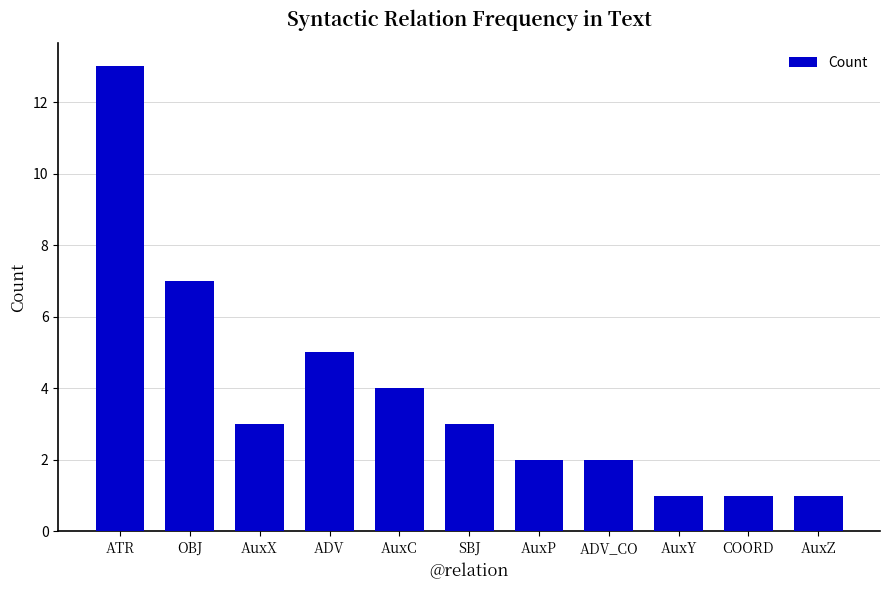

What position from the left is COORD?

10